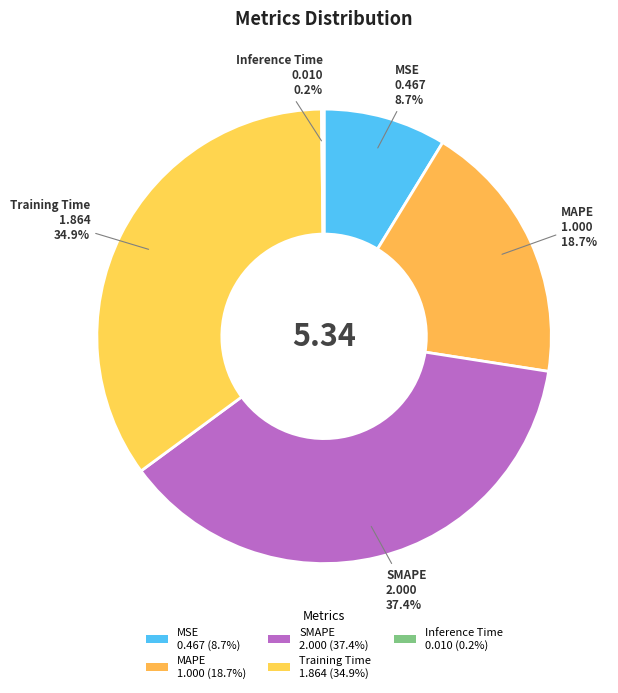

Which category has the smallest portion of the pie?

Inference Time